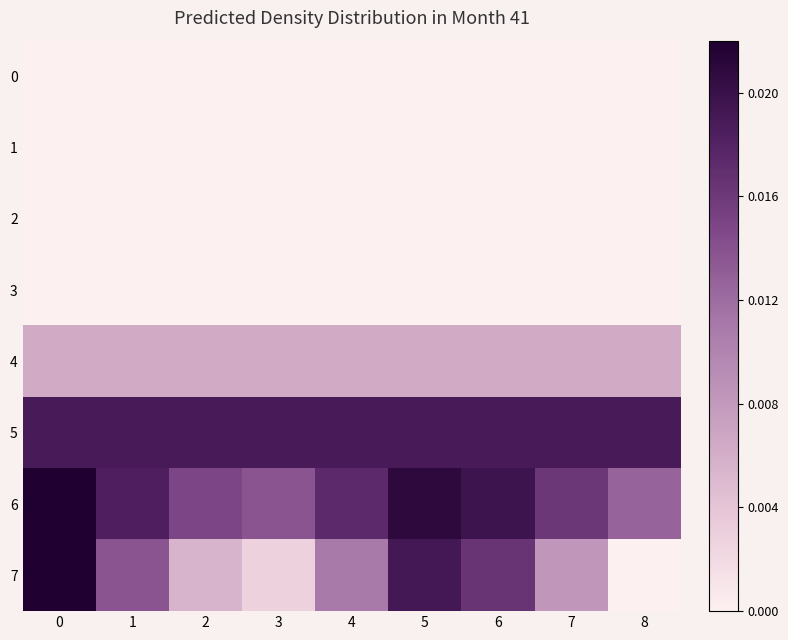

Which series has the largest total across all categories?

row_5